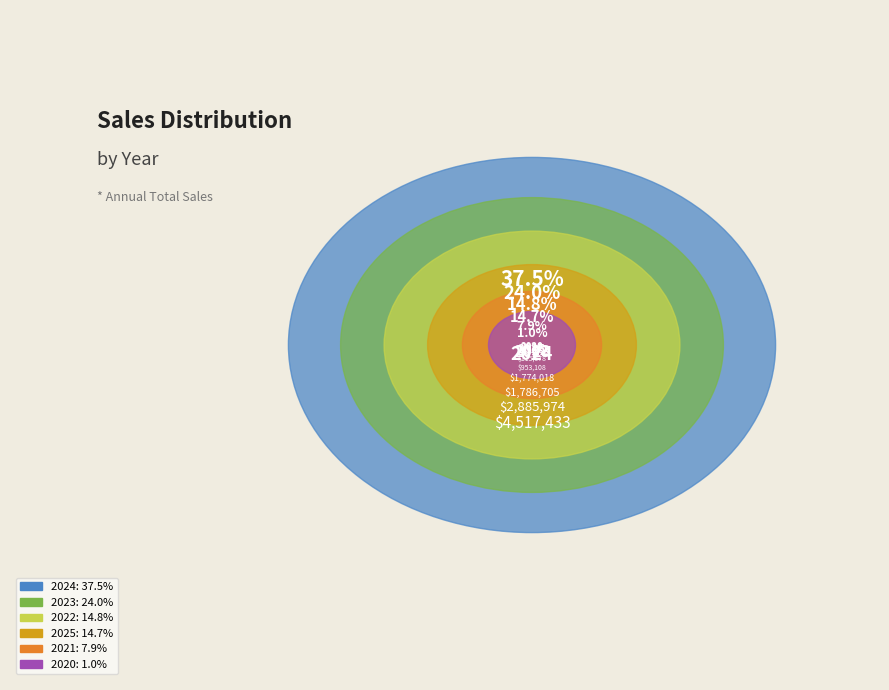

Is it true that 2023 is 24% of the pie?

True